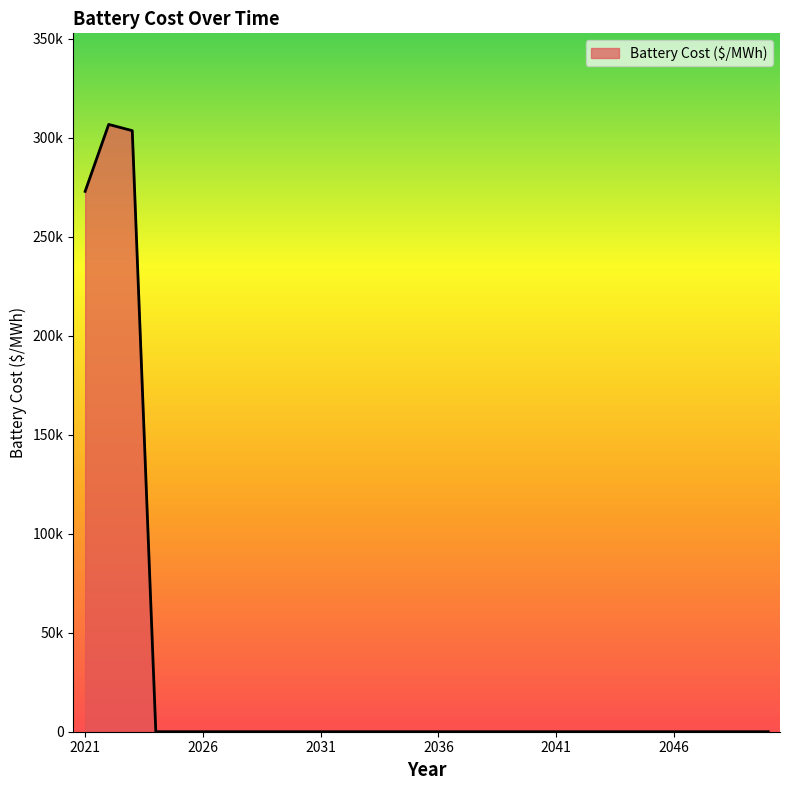

How many positive values are there?

3